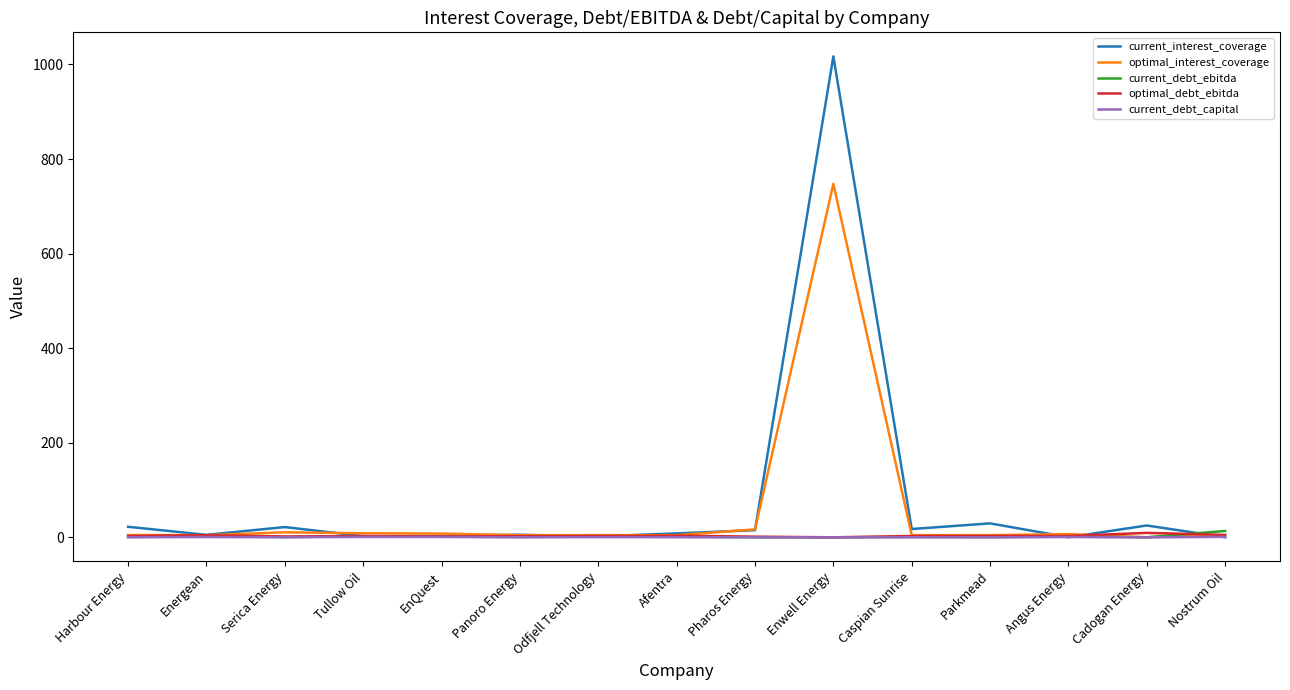

Where is optimal_interest_coverage nearest to the value 373?

Pharos Energy